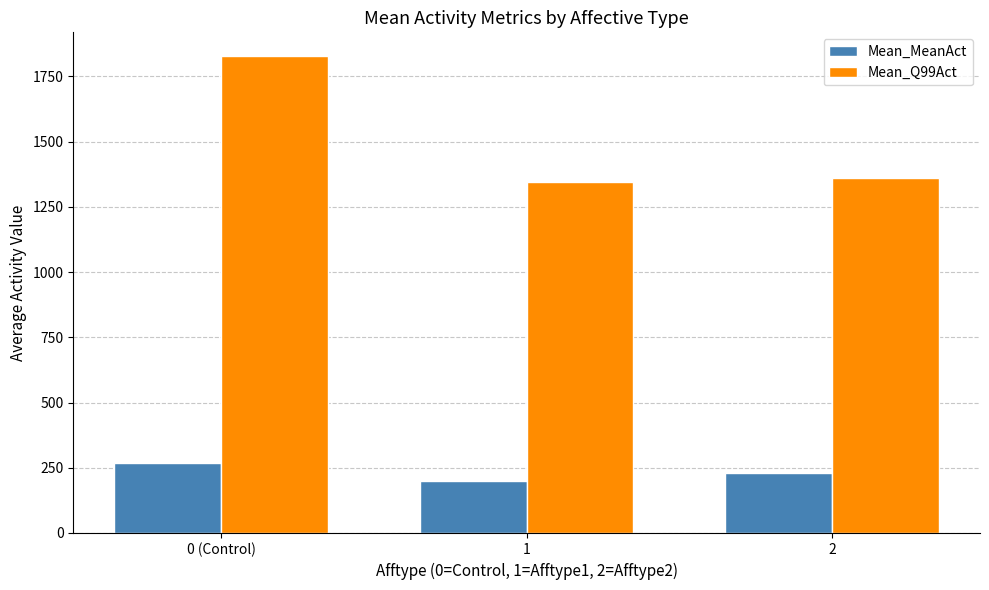

What is the difference between the second highest and minimum values in the Mean_Q99Act series?

17.8